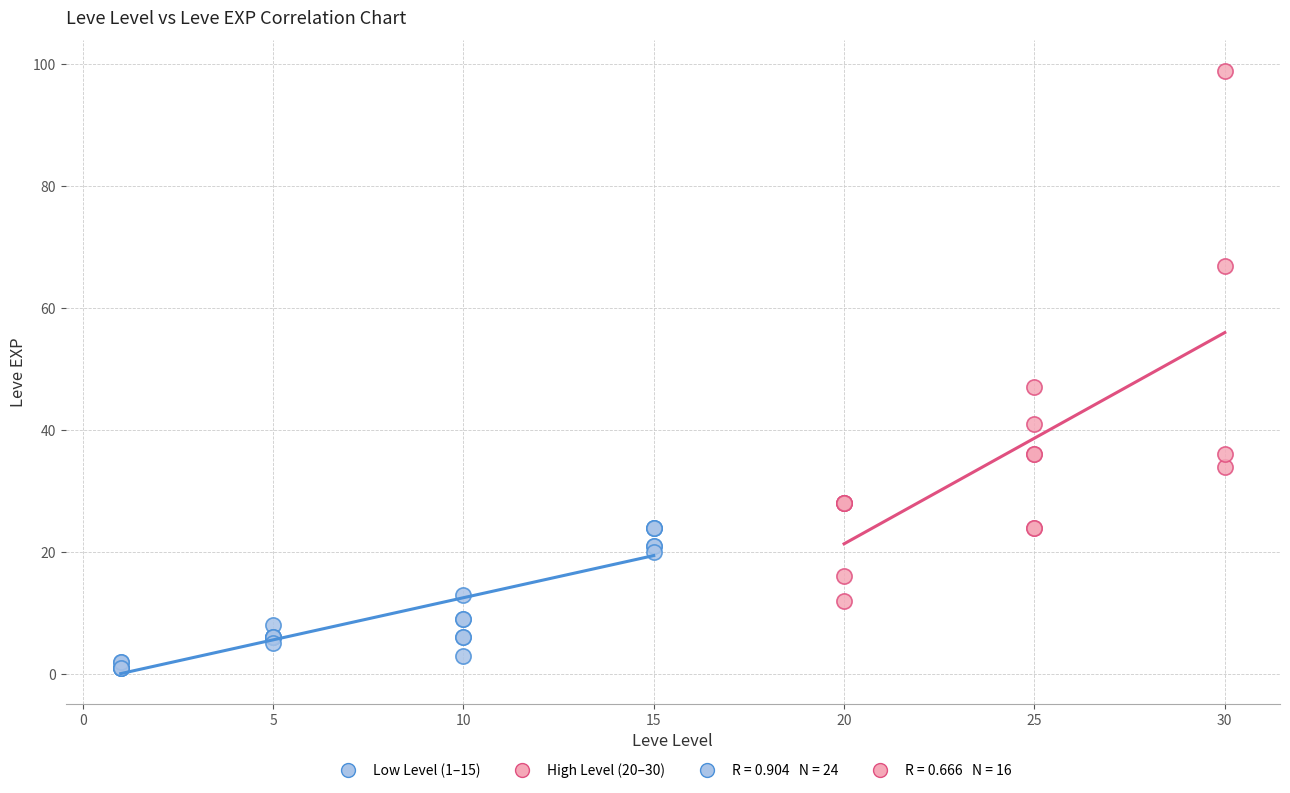

Which series contains the lowest Y value?

Low Level (1–15)